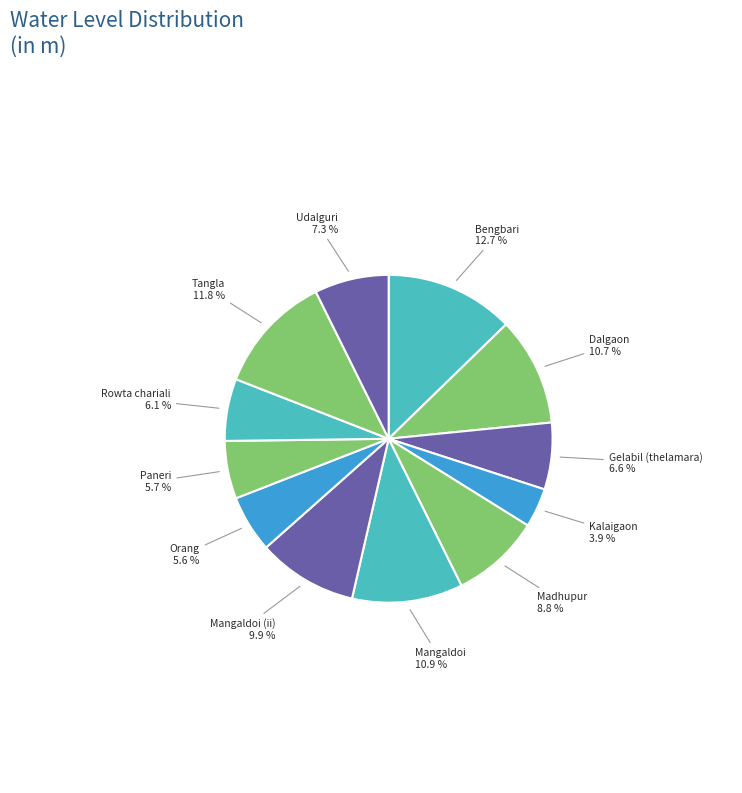

How many slices are in this pie chart?

12